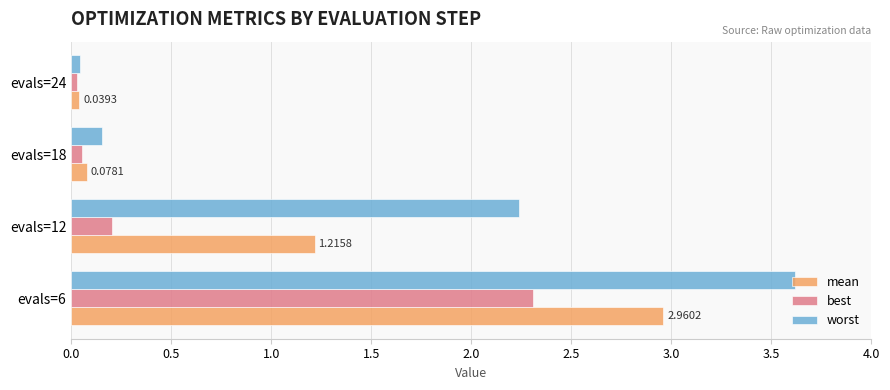

What is the average value of the mean series?

1.1